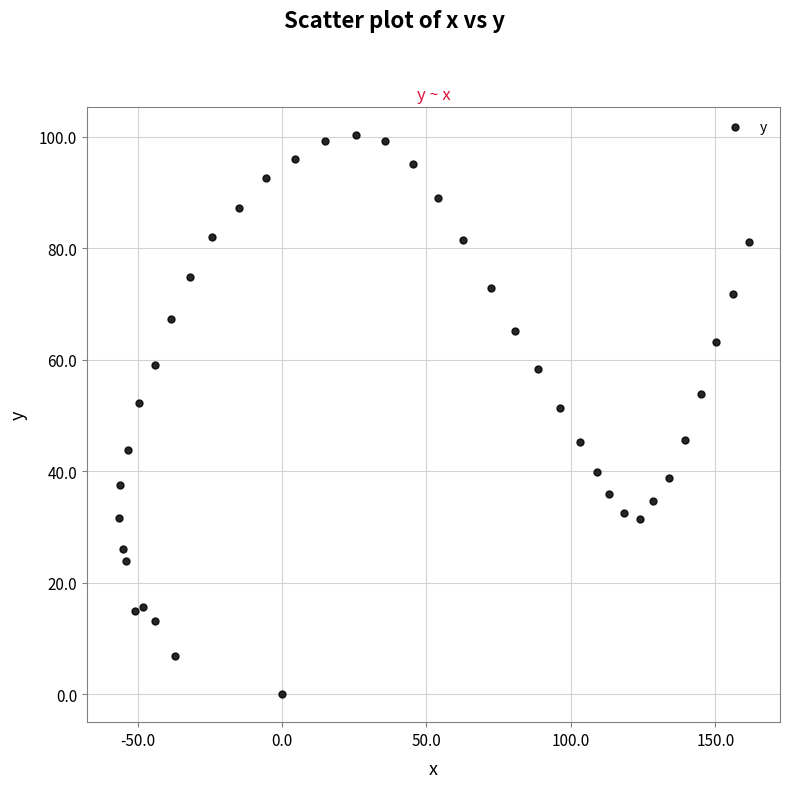

What is the range of Y values (max minus min)?

100.3